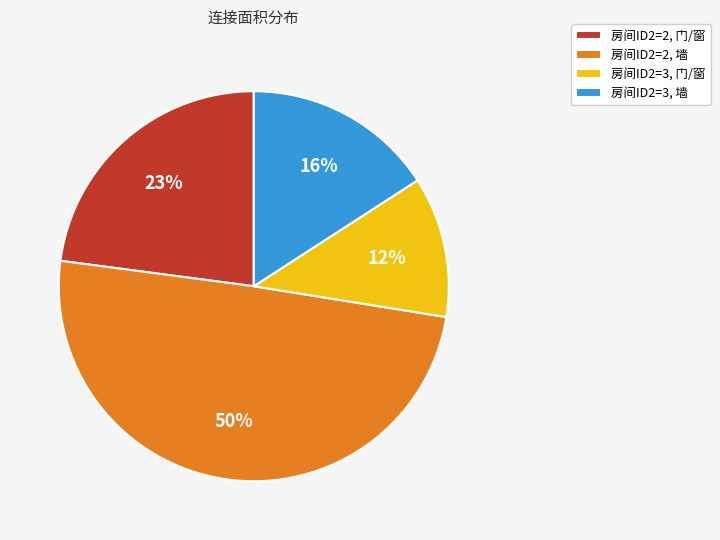

True or false: 房间ID2=3, 墙 accounts for 16% of the total.

True